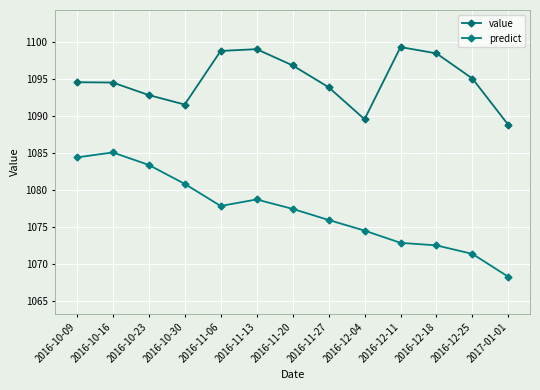

What is the minimum value shown in the chart?

1068.3